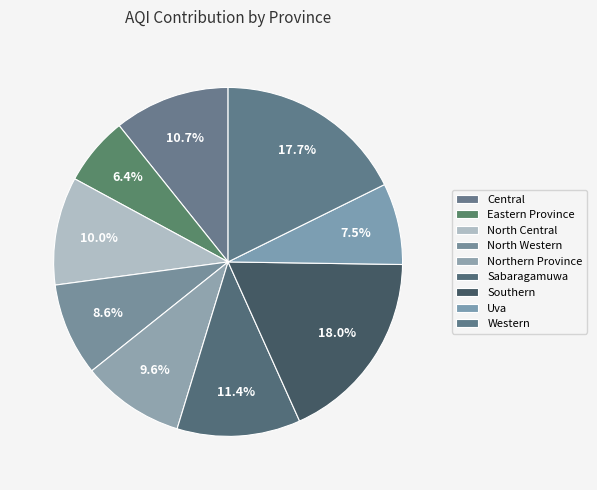

Count the number of slices in the pie.

9